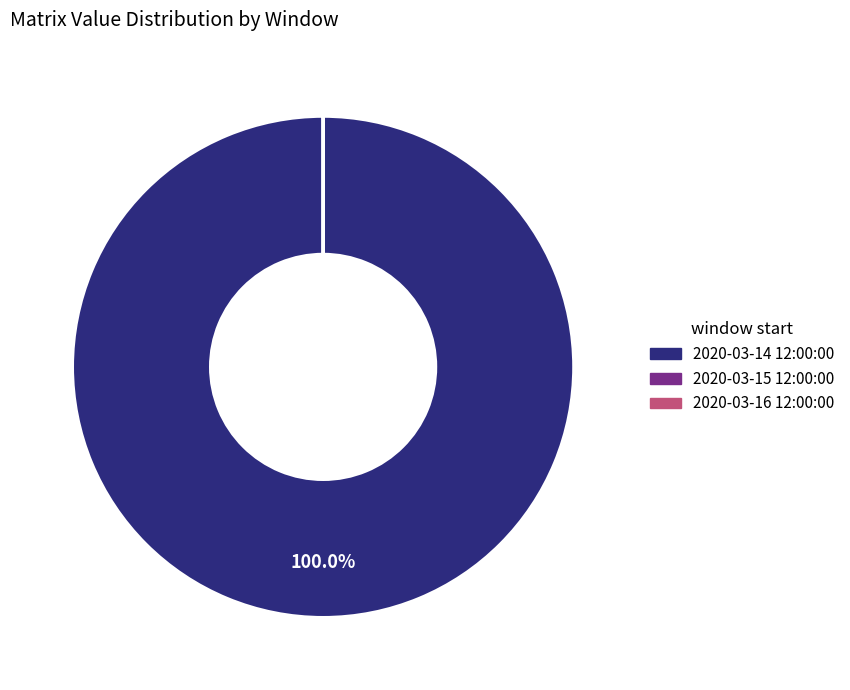

What is the largest slice in the pie chart?

2020-03-14 12:00:00